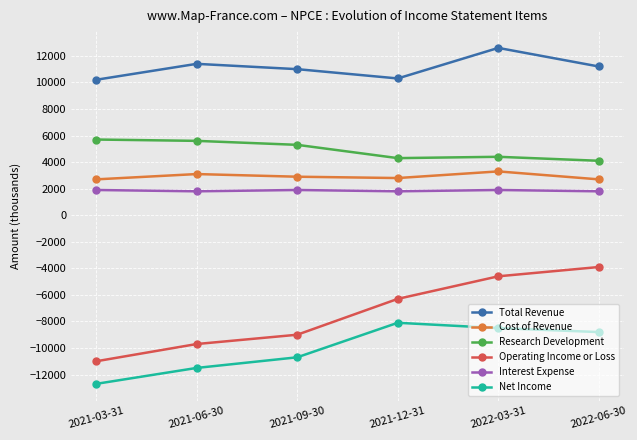

Count the Interest Expense values in the range 1800 to 1900.

6